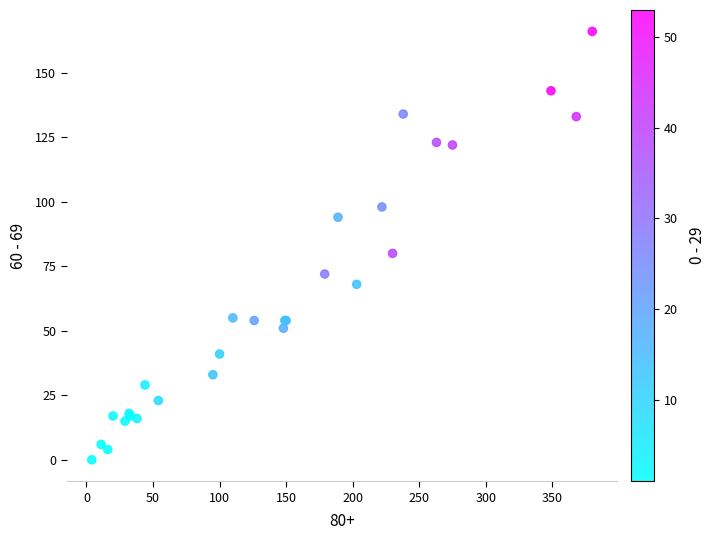

What Y value in the scatter plot is closest to 83?

80